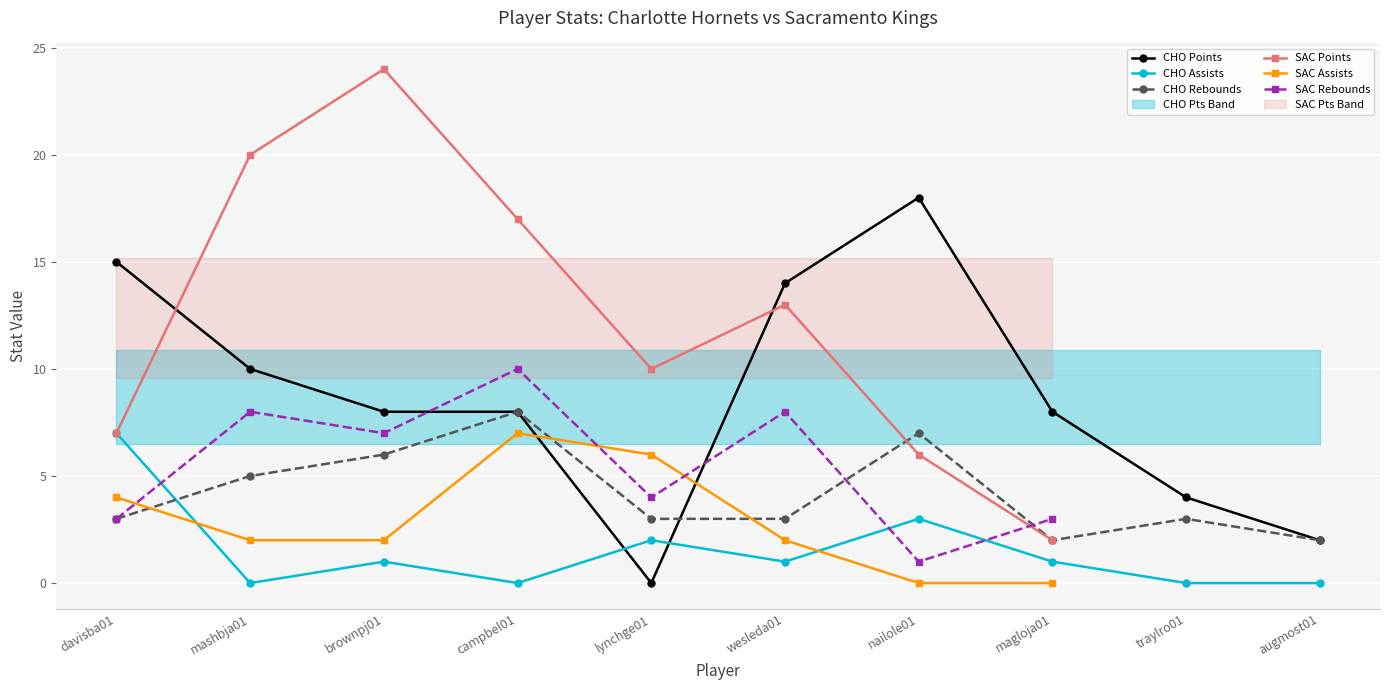

What is the highest value of the CHO AST series?

7